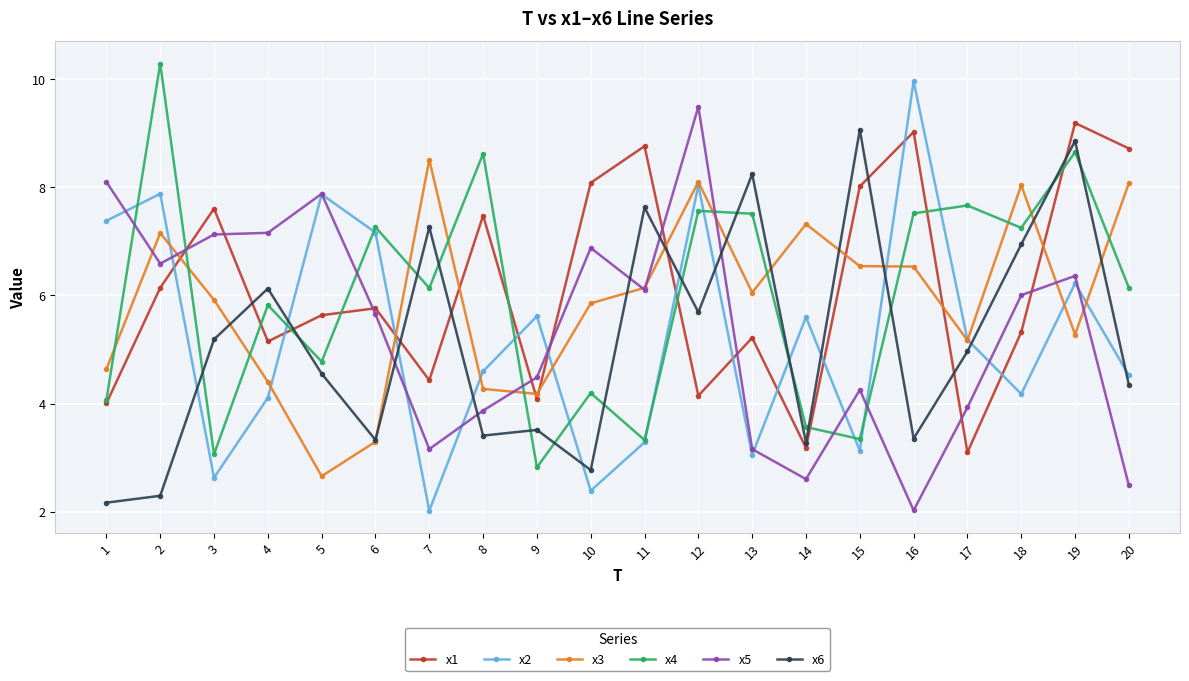

What is the minimum value shown in the chart?

2.0